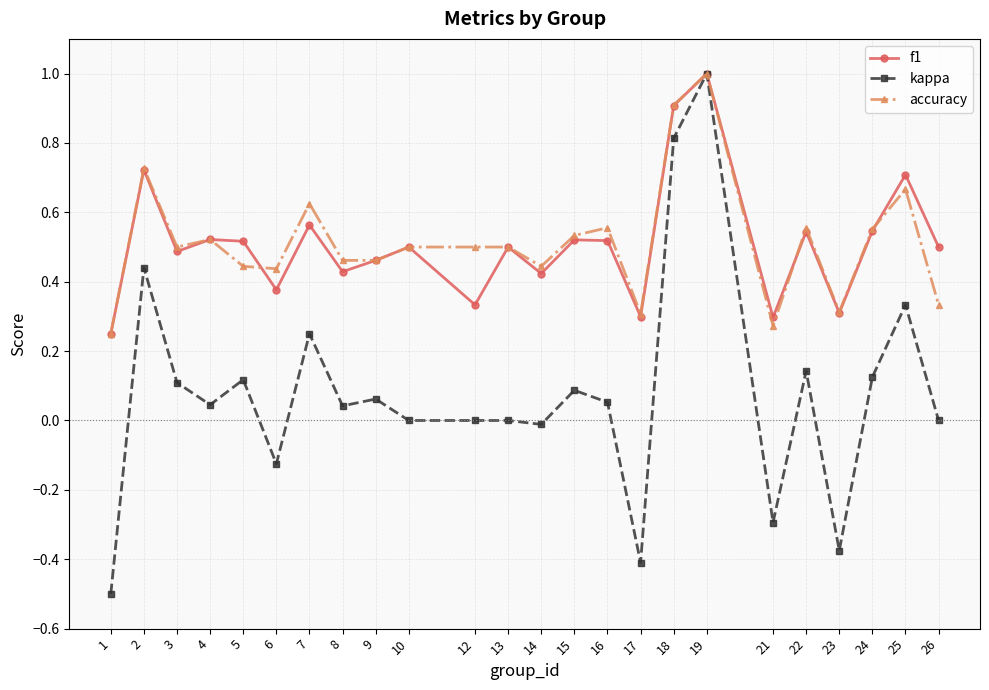

Count the accuracy values in the range 0 to 1.

24